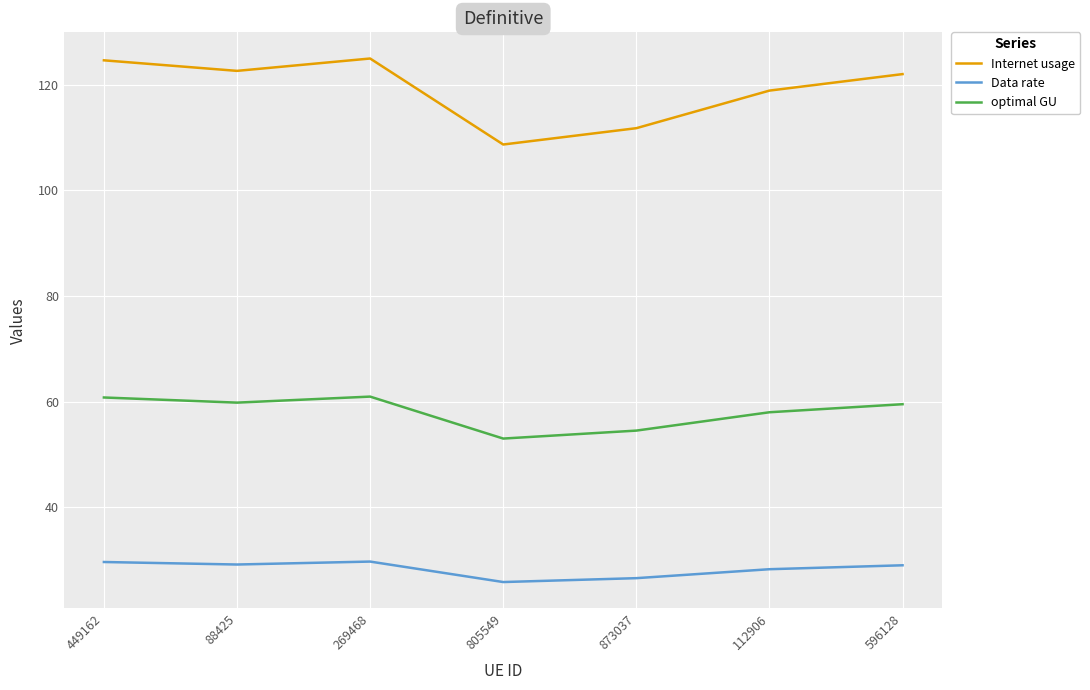

True or false: Internet usage has a value of 202.7 at 269468.

False